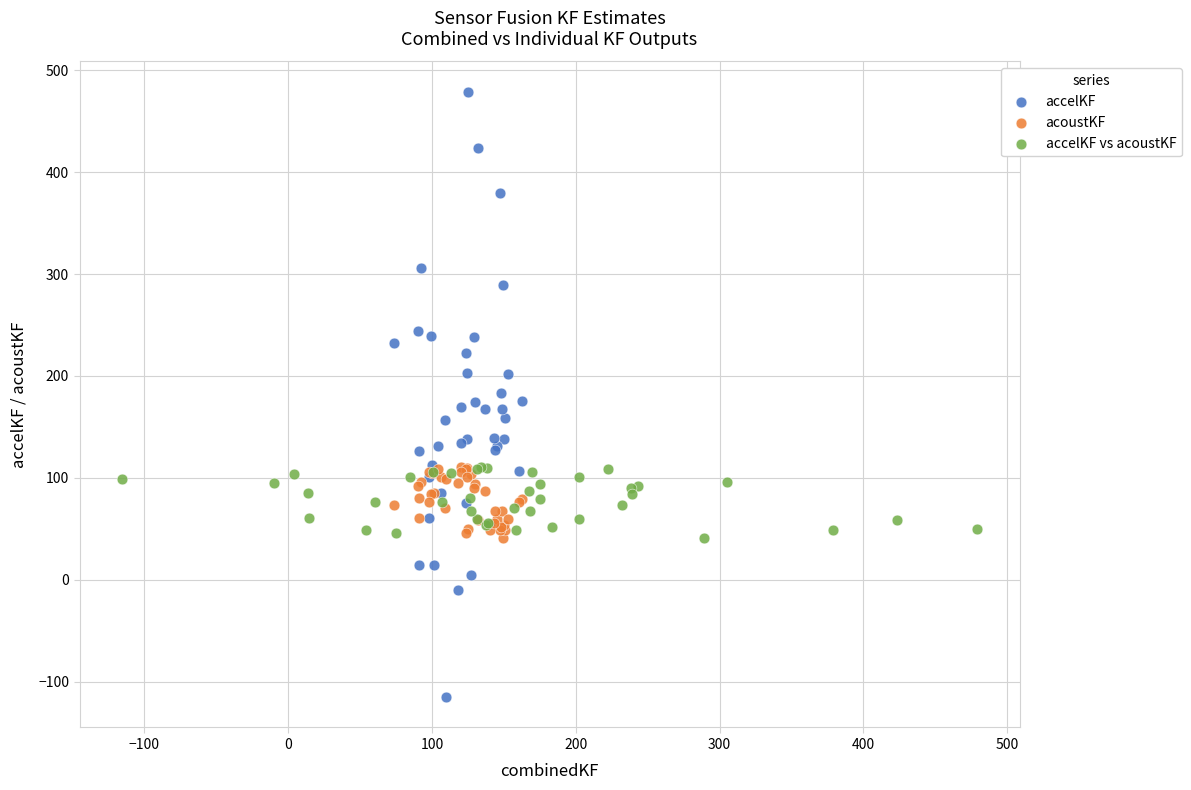

Which series reaches the minimum Y coordinate?

accelKF